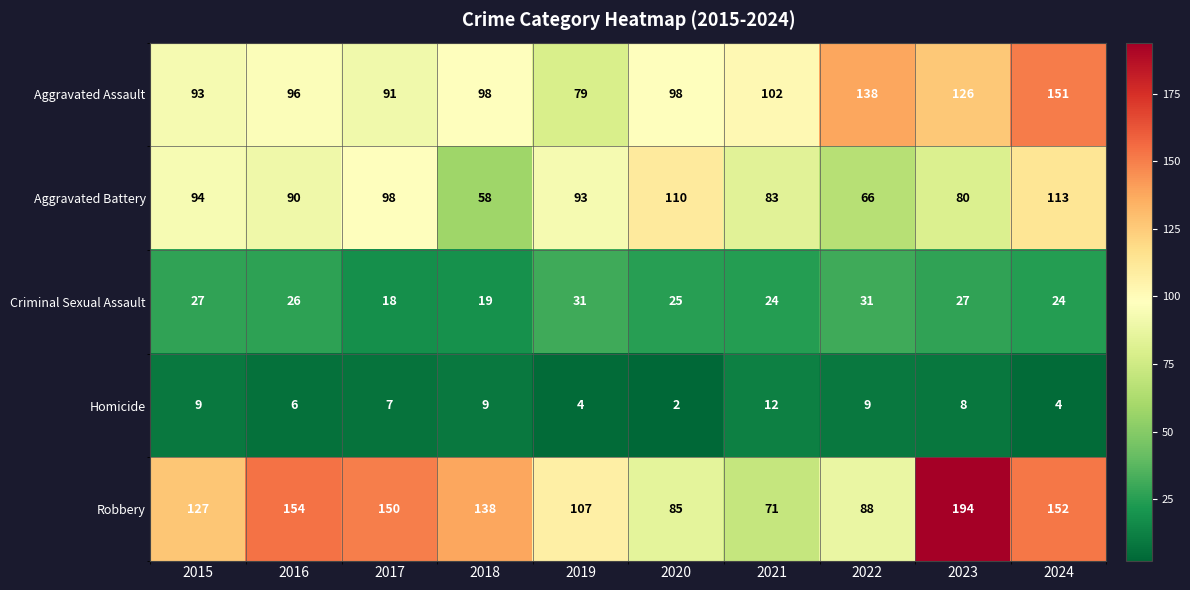

Which series has the largest total across all categories?

Robbery